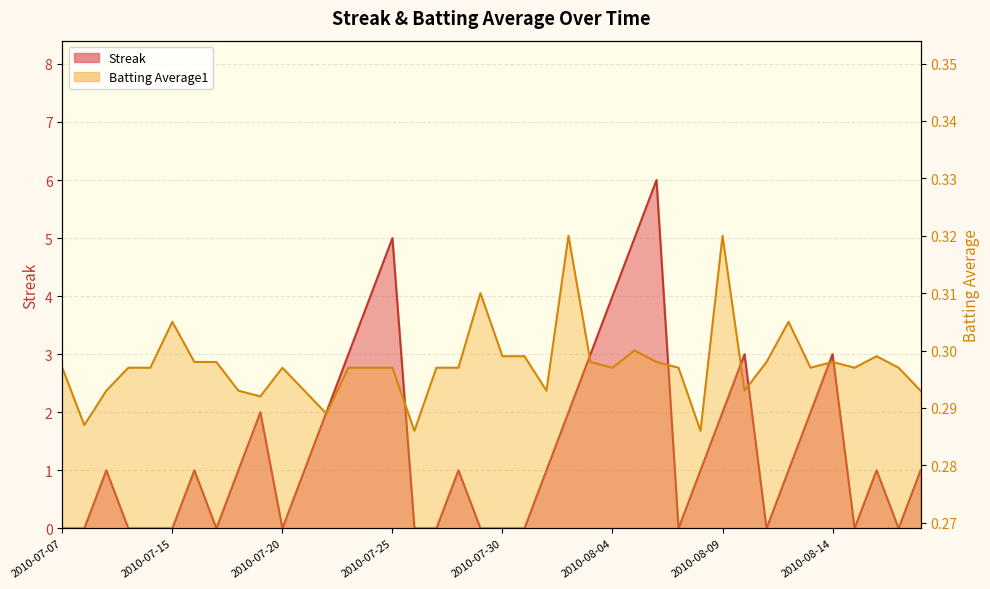

Which series has the largest total across all categories?

Streak